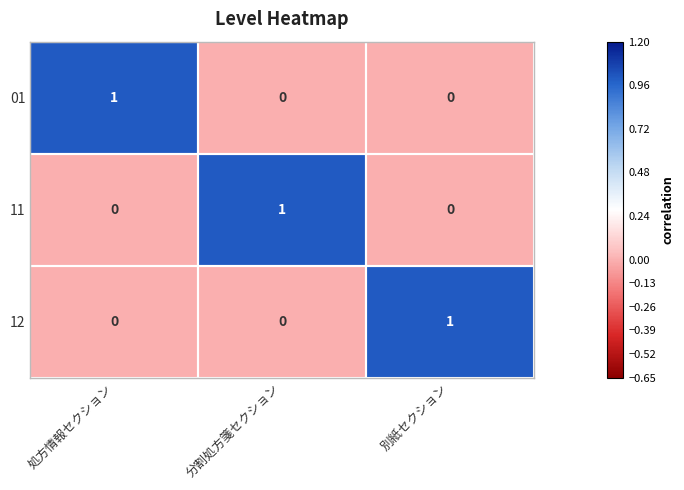

At how many categories does at least one series exceed 0?

3